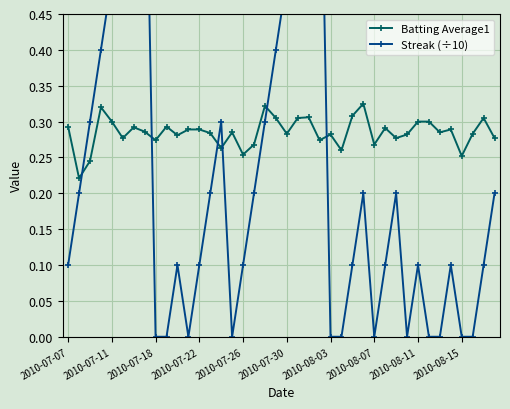

The Batting Average1 series shows 0.5 at 21. True or false?

False